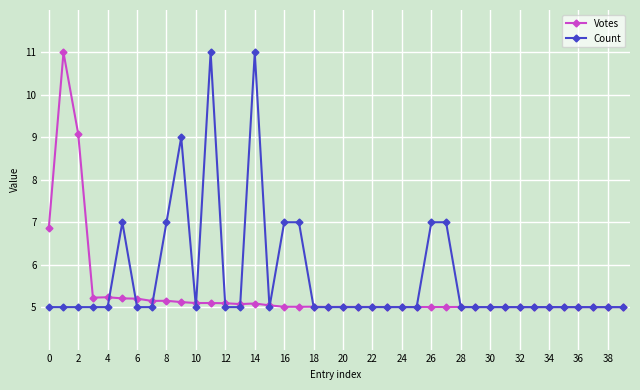

What is the smallest value displayed?

5.0